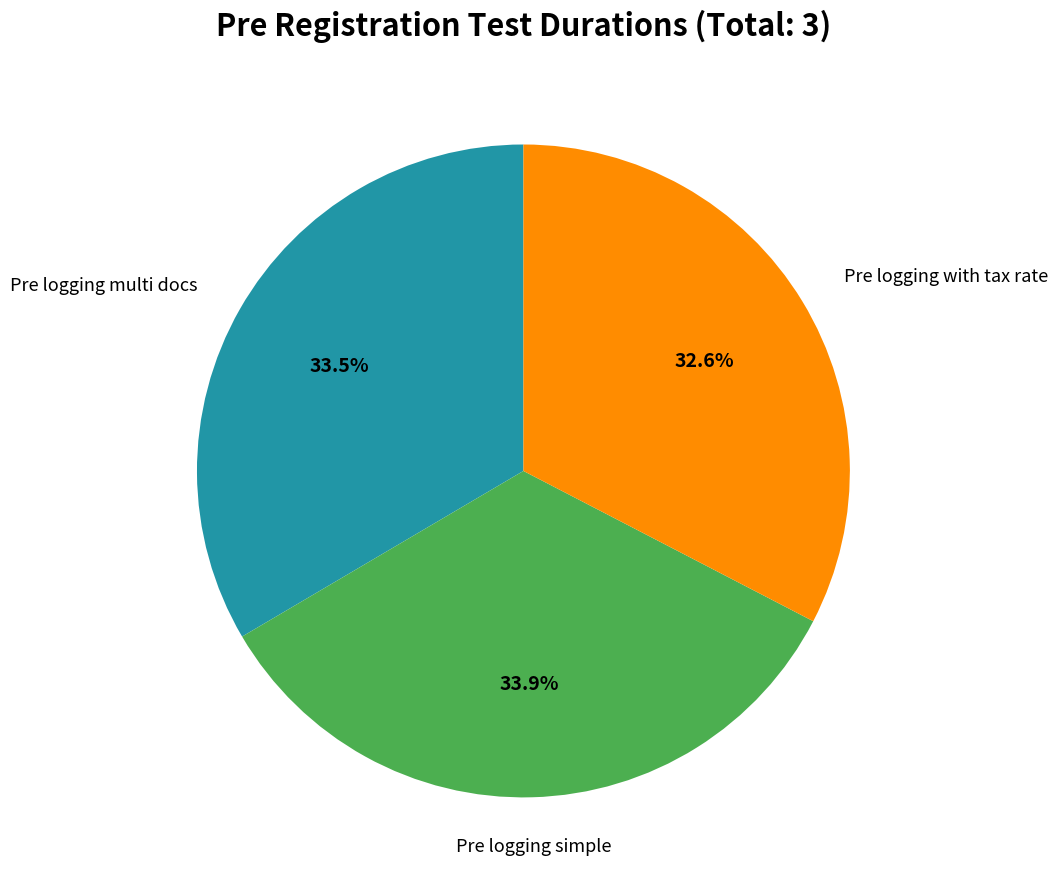

Does any single category account for the majority?

No